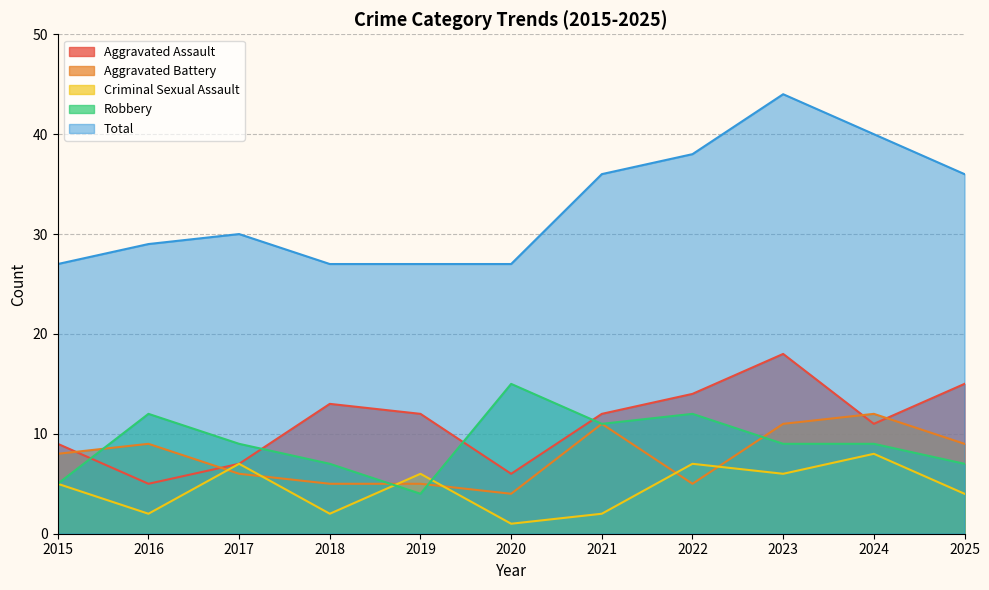

At which label does Total first exceed 30?

2021